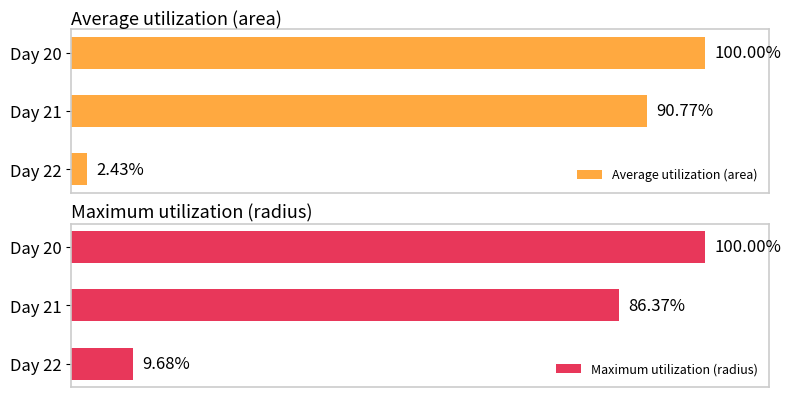

What is the maximum value for Maximum utilization (radius)?

100.0